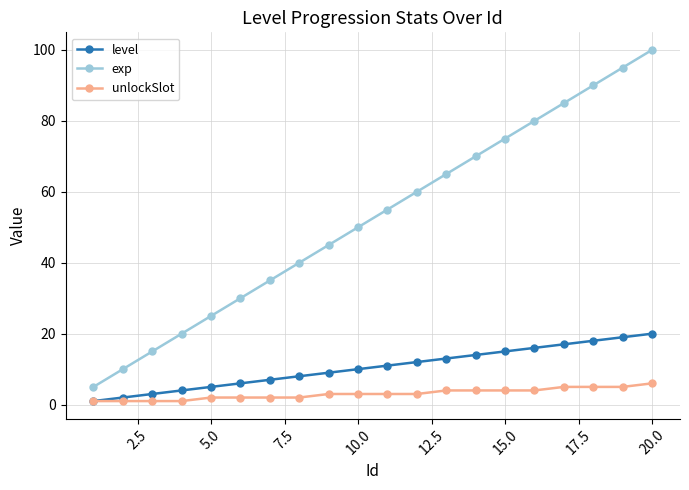

Which series has the largest total across all categories?

exp